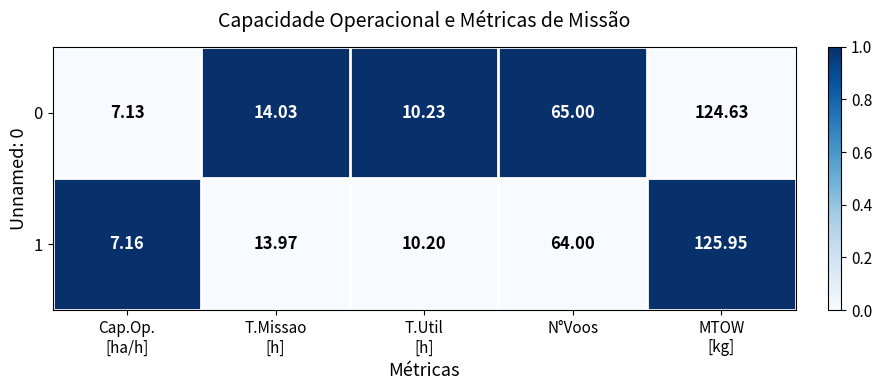

Count the number of categories in the chart.

5